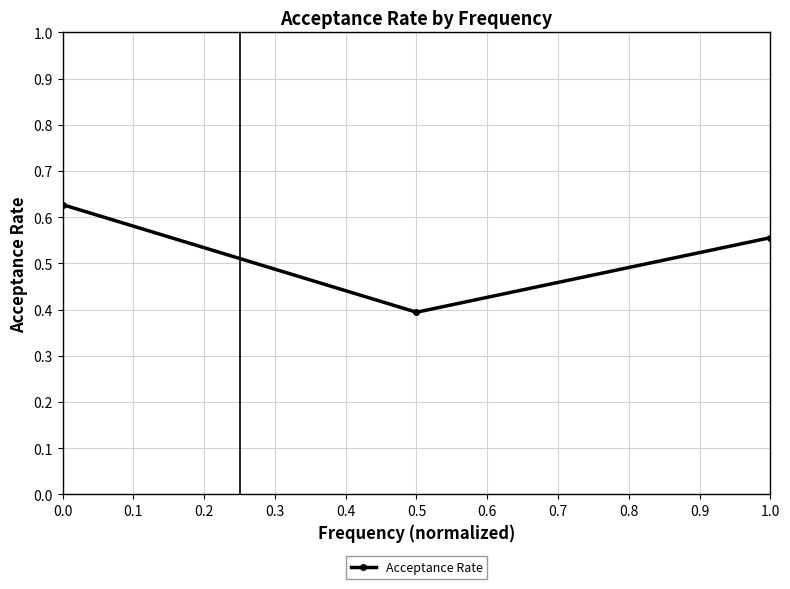

Is it true that the value at 1.0 is 0.2?

False